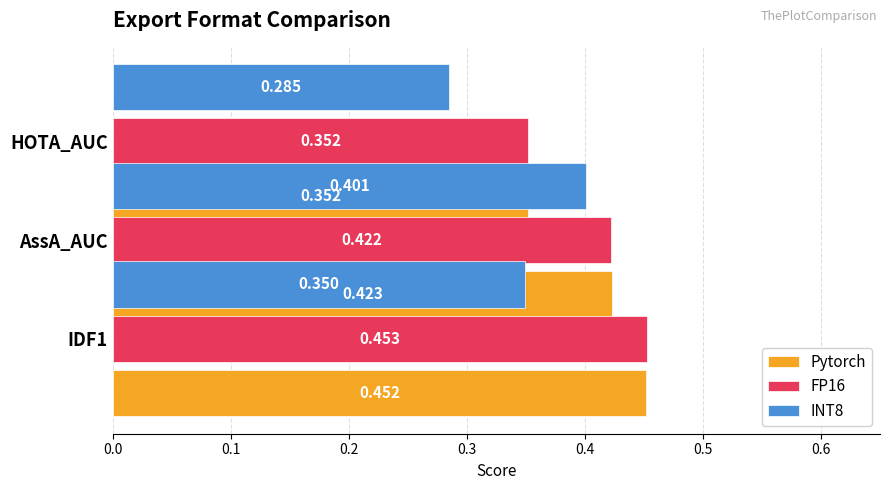

Reading left to right, list all the values displayed in this chart.

Pytorch: 0.5	0.4	0.4
FP16: 0.5	0.4	0.4
INT8: 0.3	0.4	0.3